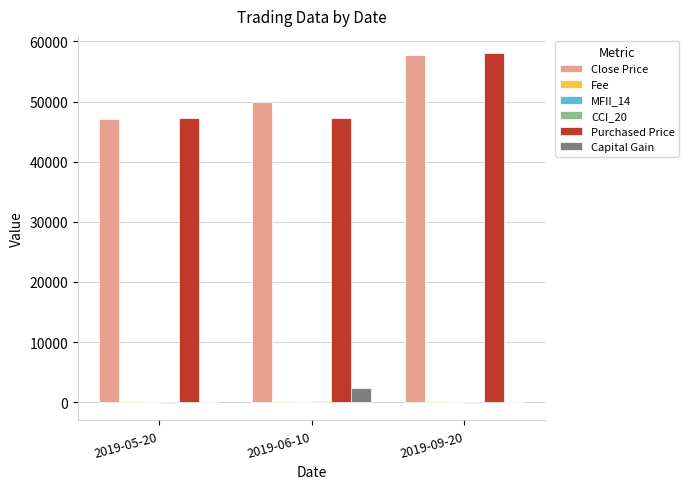

At which category is the sum across all series the highest?

2019-09-20